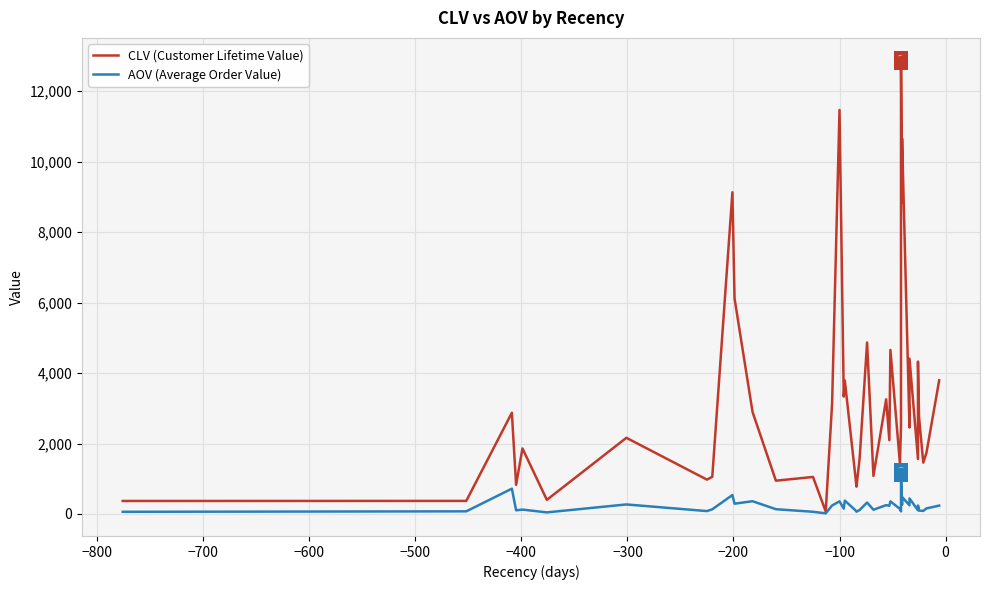

What are all the series names shown in the legend?

CLV (Customer Lifetime Value), AOV (Average Order Value)